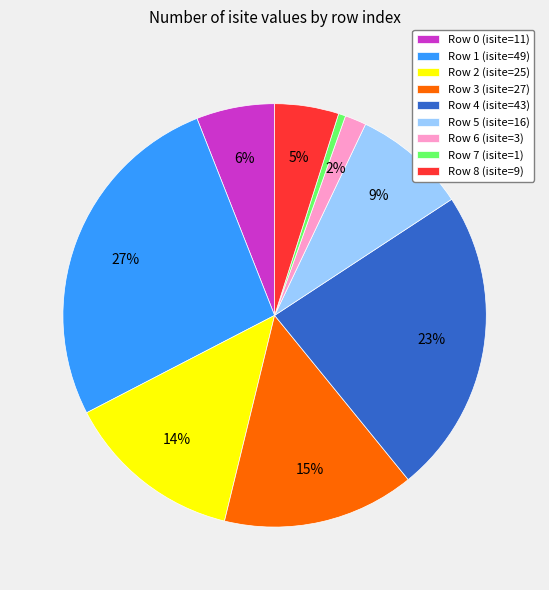

To the nearest percent, what is the average slice percentage?

11%